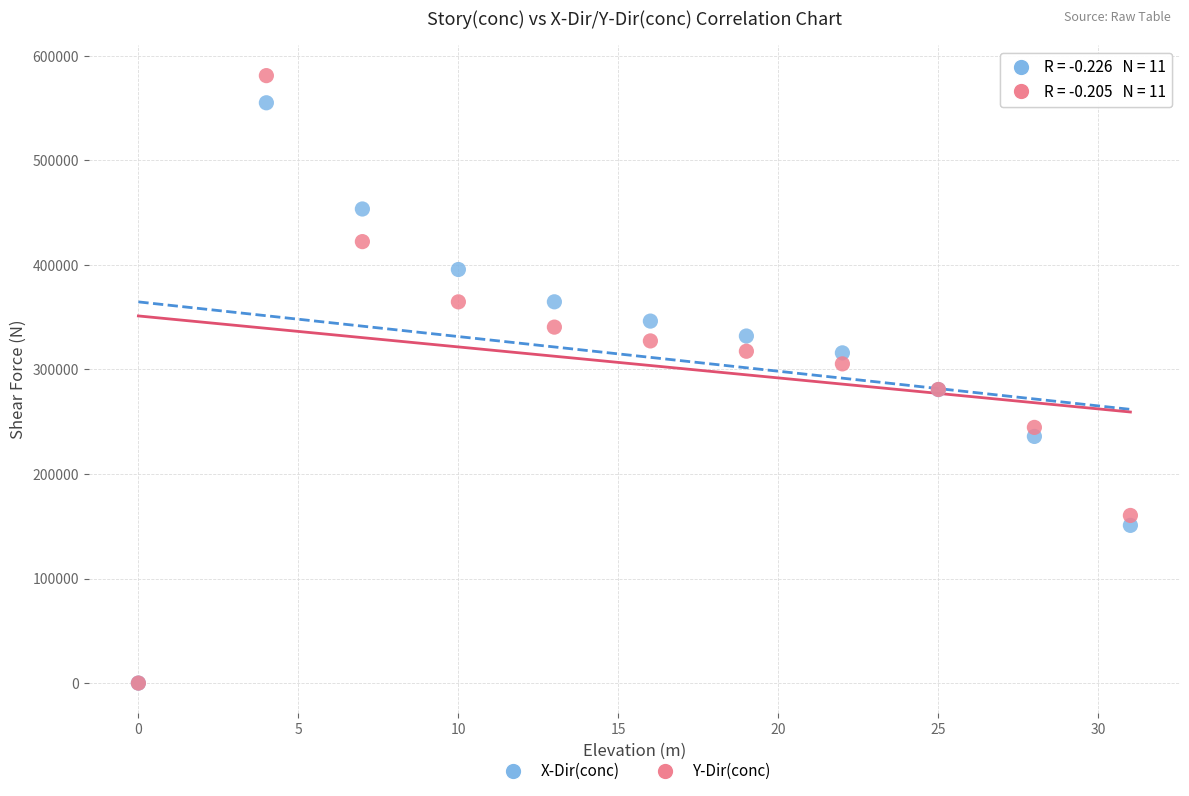

Which series reaches the maximum Y coordinate?

Y-Dir(conc)